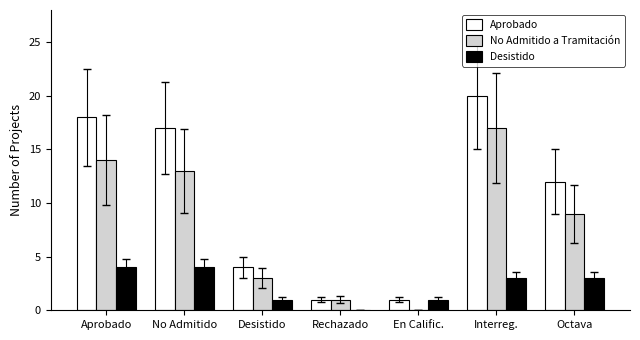

What is the highest value of the Aprobado series?

20